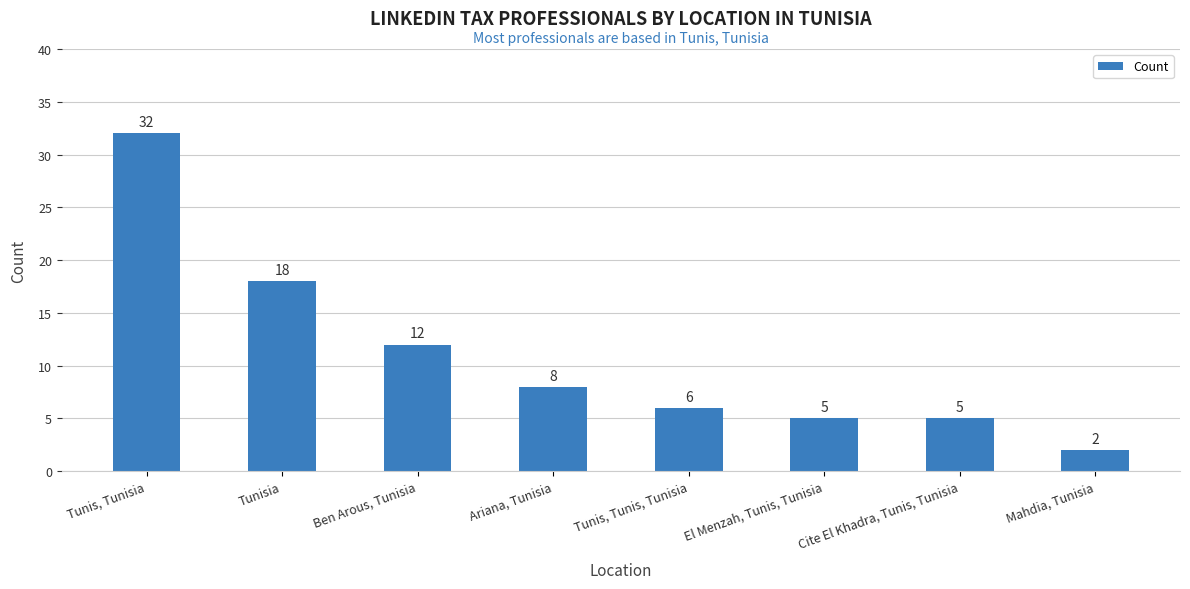

What is the maximum value shown in the chart?

32